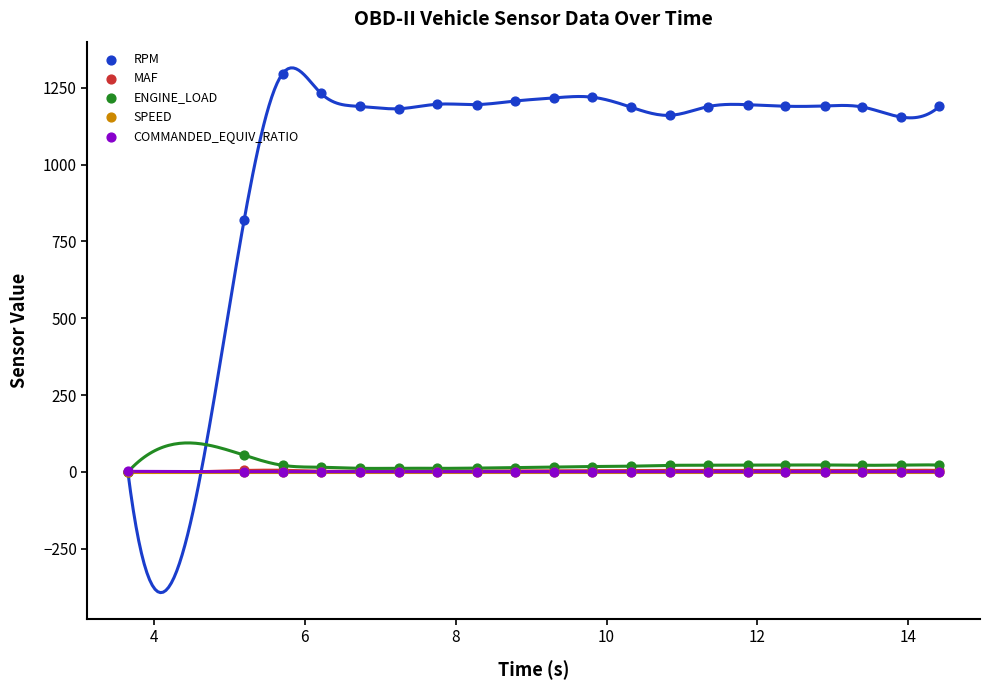

Which series contains the lowest Y value?

RPM